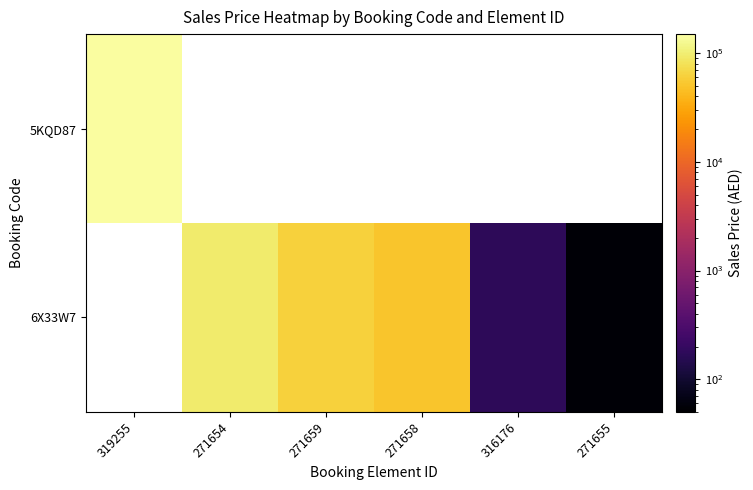

At which category does the chart reach its minimum across all series?

271655